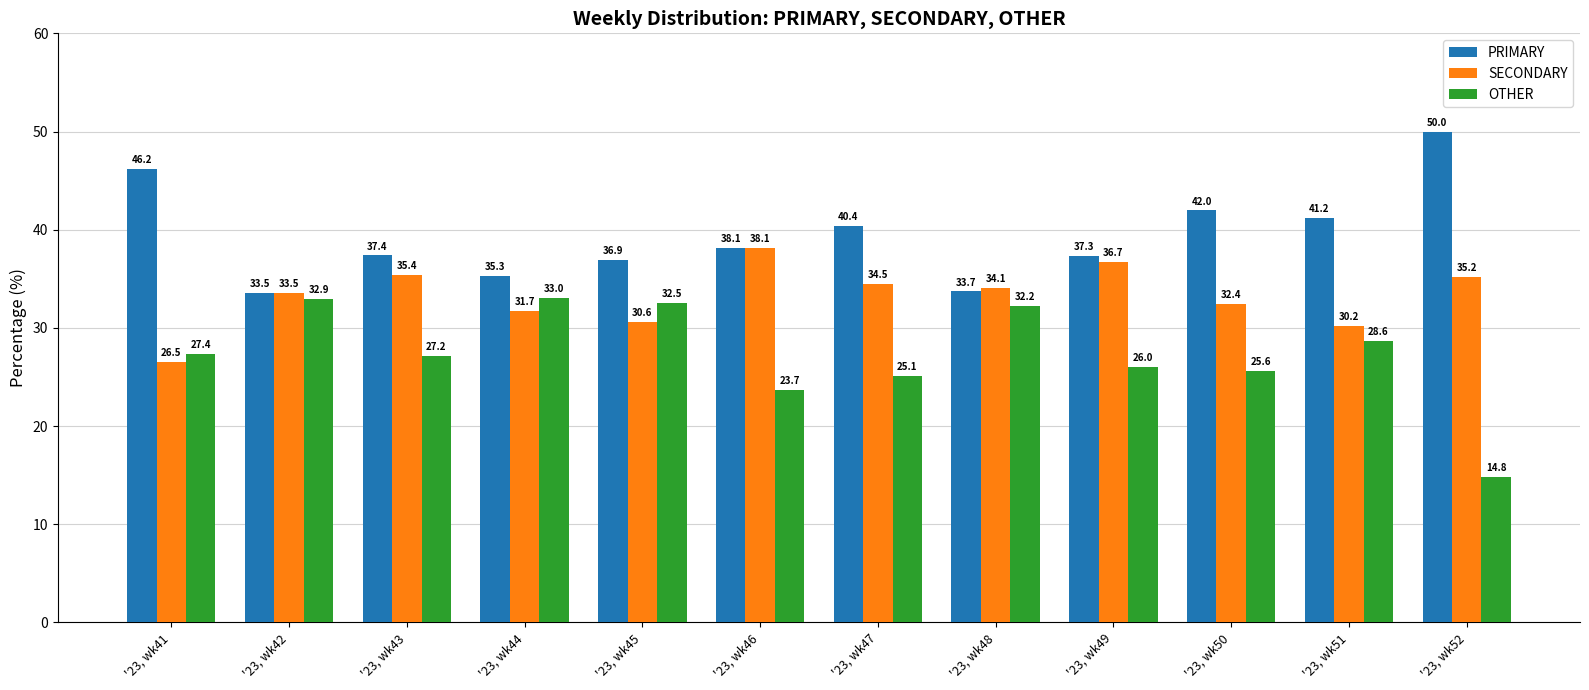

Rank the categories by SECONDARY value from highest to lowest.

'23, wk46, '23, wk49, '23, wk43, '23, wk52, '23, wk47, '23, wk48, '23, wk42, '23, wk50, '23, wk44, '23, wk45, '23, wk51, '23, wk41